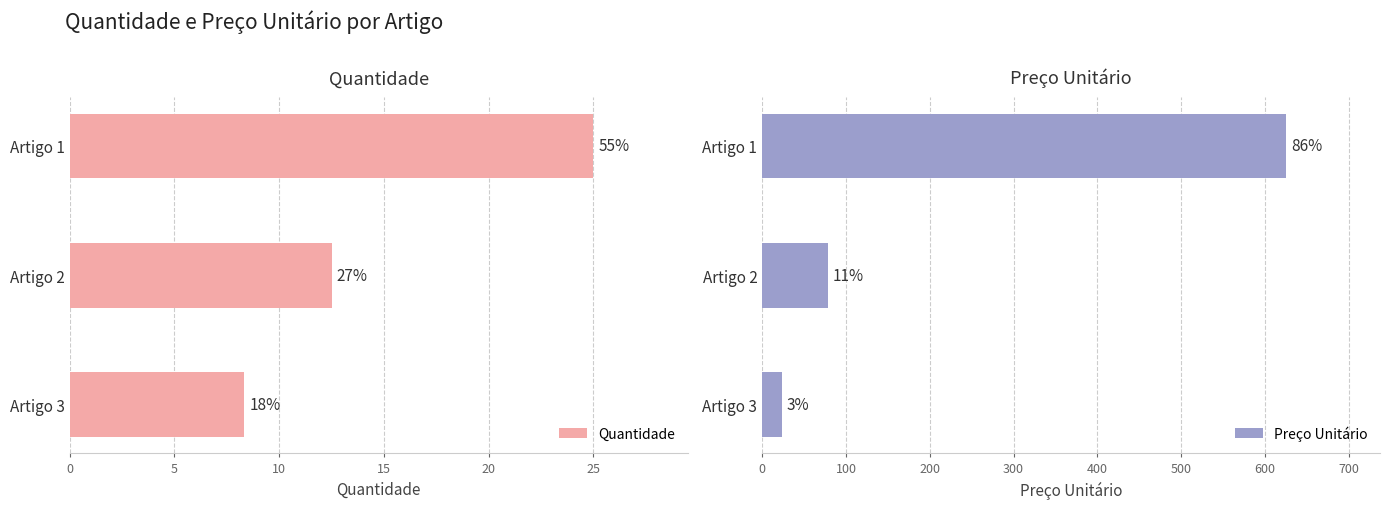

The Quantidade series shows 43.9 at Artigo 1. True or false?

False